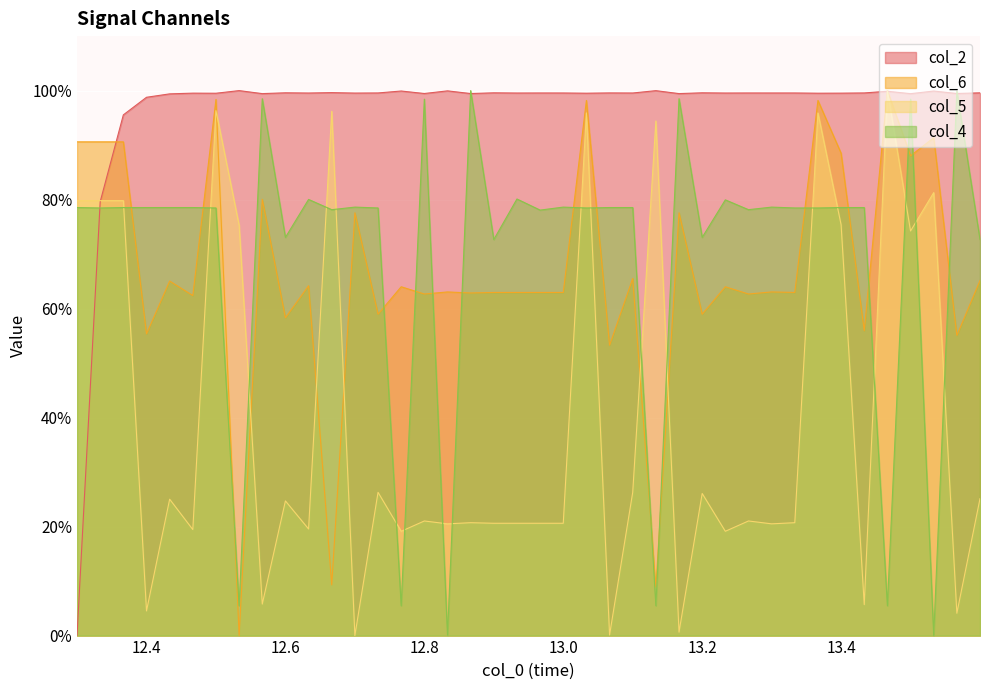

What is the maximum value shown in the chart?

100.0